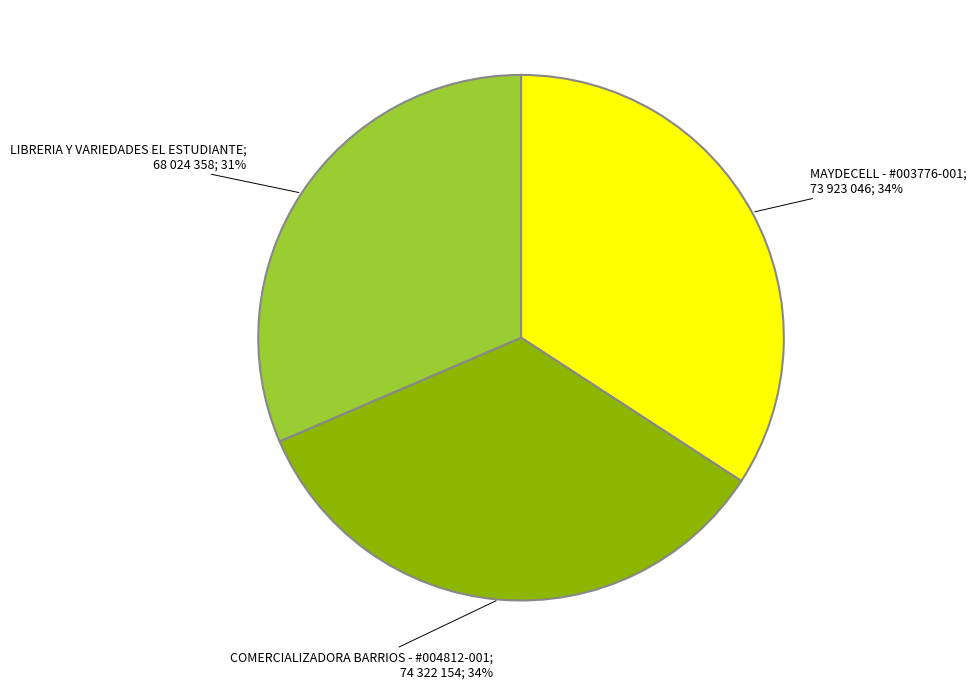

Is there any slice that represents more than half of the pie?

No